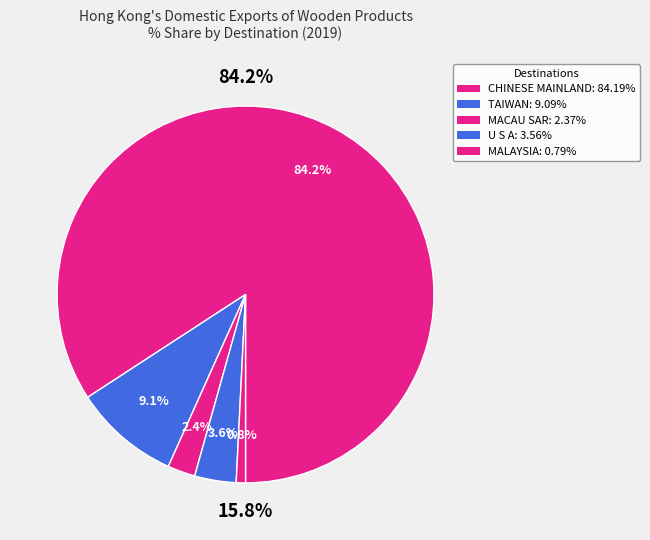

Is it true that CHINESE MAINLAND (MAINLAND CHINA) is 90% of the pie?

False